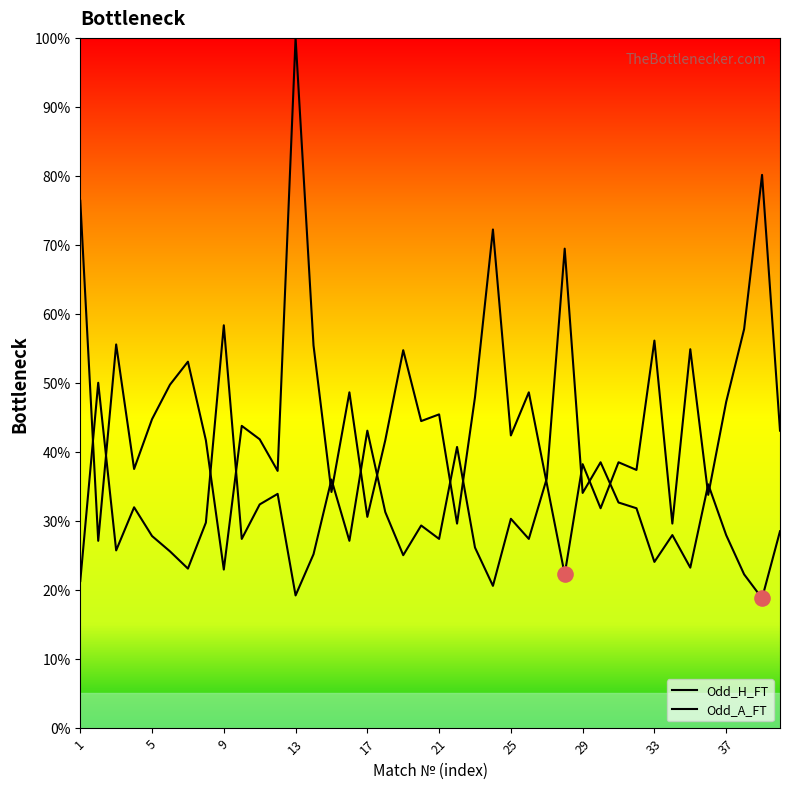

Does the chart have visible grid lines?

No